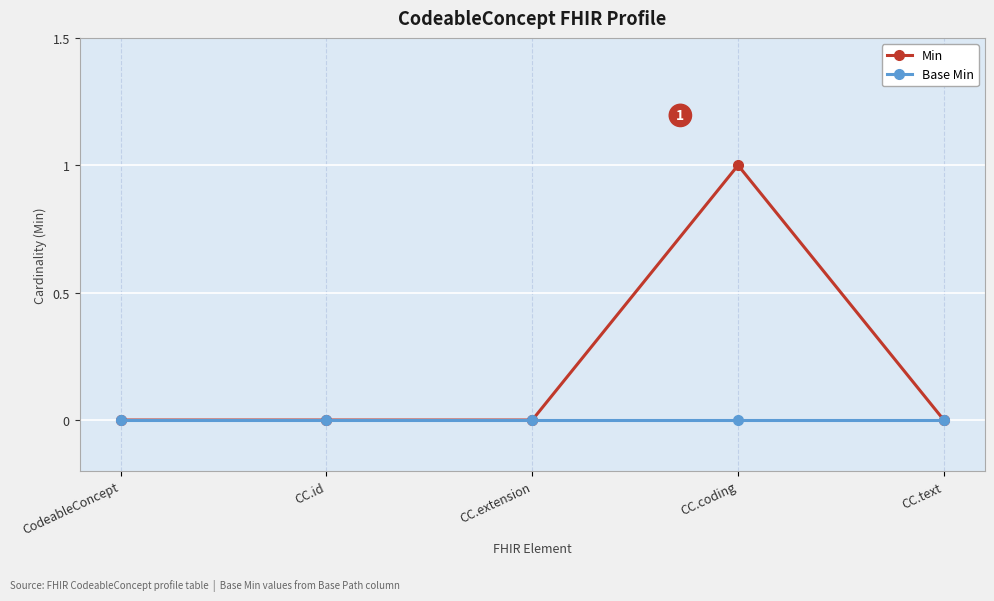

Reading left to right, extract all data points from this chart.

Min: CodeableConcept=0	CC.id=0	CC.extension=0	CC.coding=1	CC.text=0
Base Min: CodeableConcept=0	CC.id=0	CC.extension=0	CC.coding=0	CC.text=0